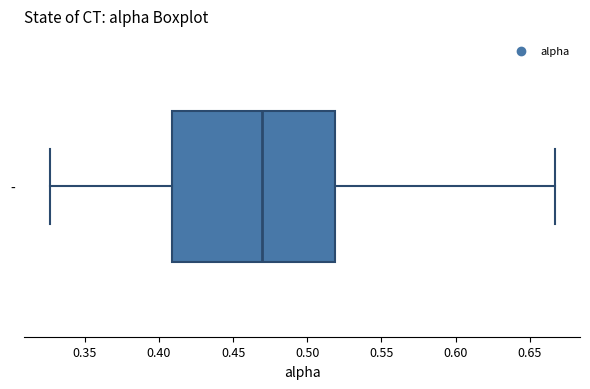

Where does the left whisker of the box for - end on the x-axis? The values are not printed on the chart, so give them approximately, as read against the axis.

0.325